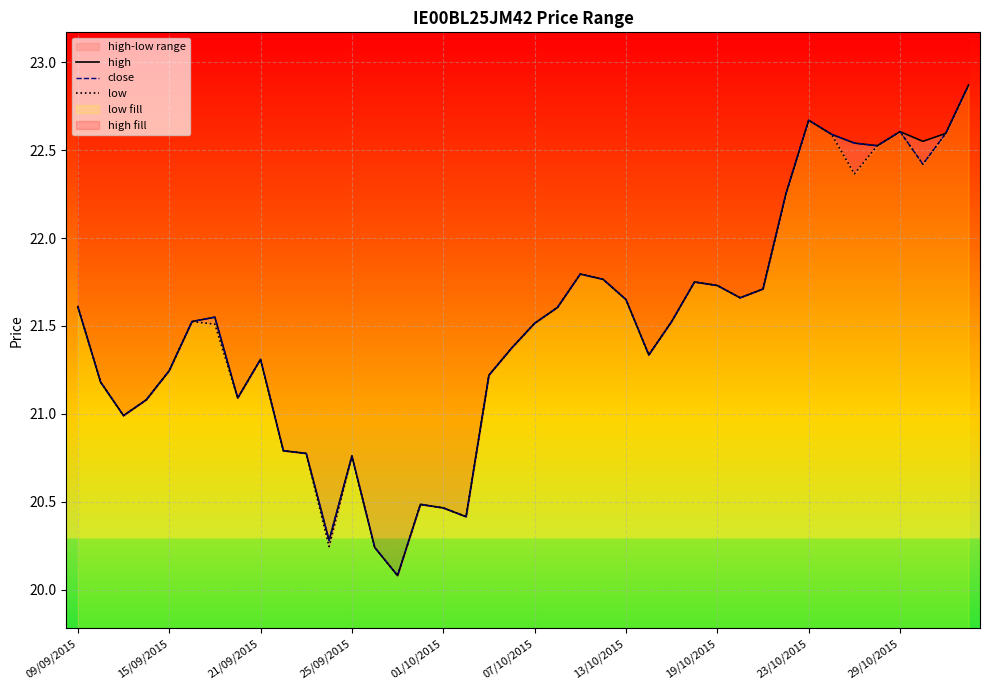

List the series in order of their overall mean, highest first.

high, close, low